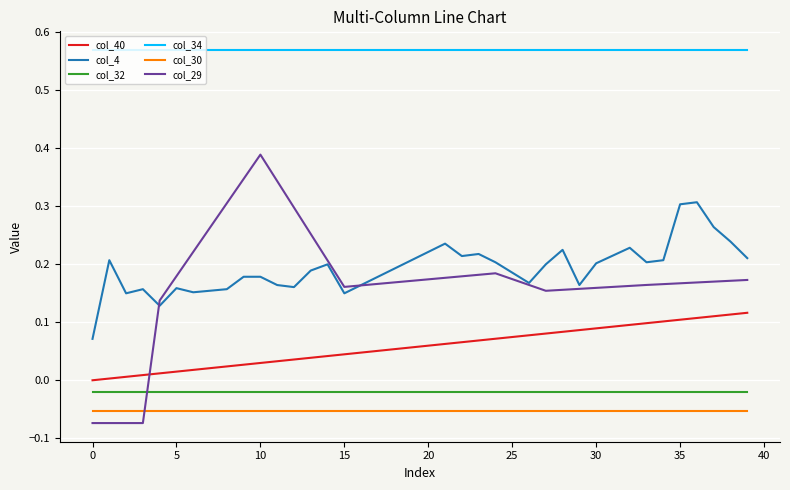

Rank the series by their maximum value, from highest to lowest.

col_34, col_29, col_4, col_40, col_32, col_30